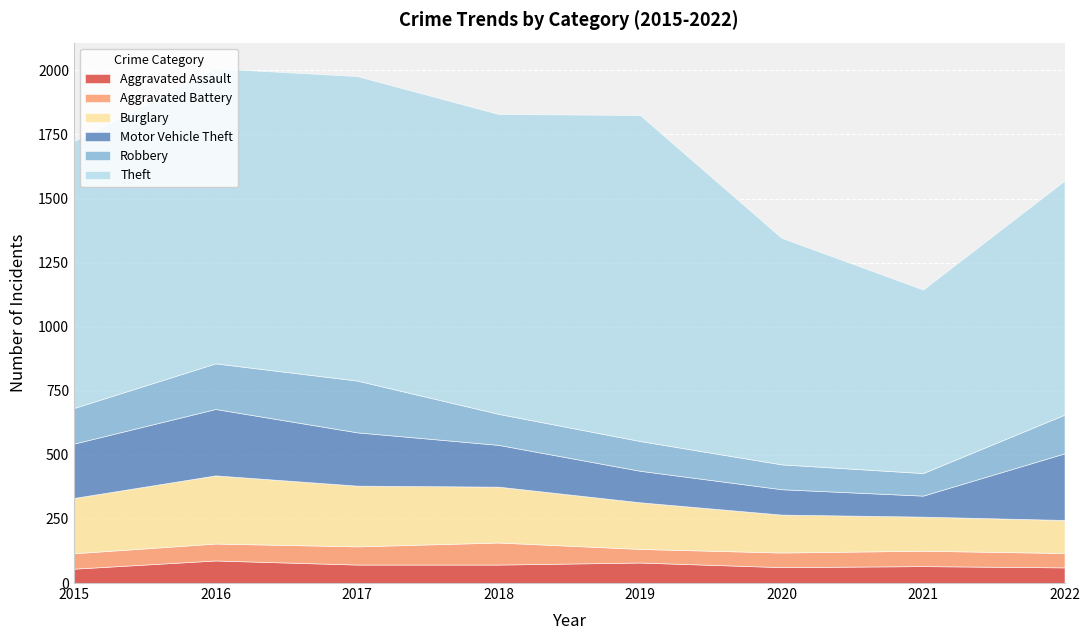

Rank the categories by Motor Vehicle Theft value from highest to lowest.

2022, 2016, 2015, 2017, 2018, 2019, 2020, 2021